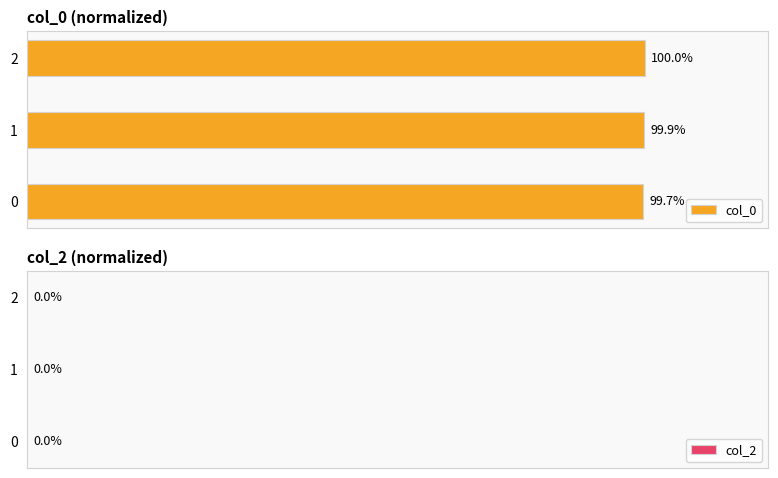

Rank the categories by value from lowest to highest.

0, 1, 2